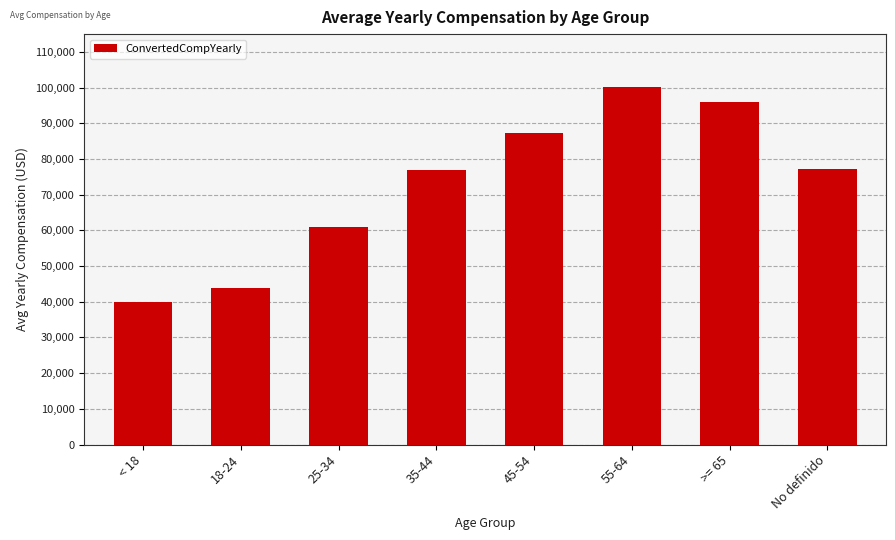

Which category has the highest value across all series?

55-64